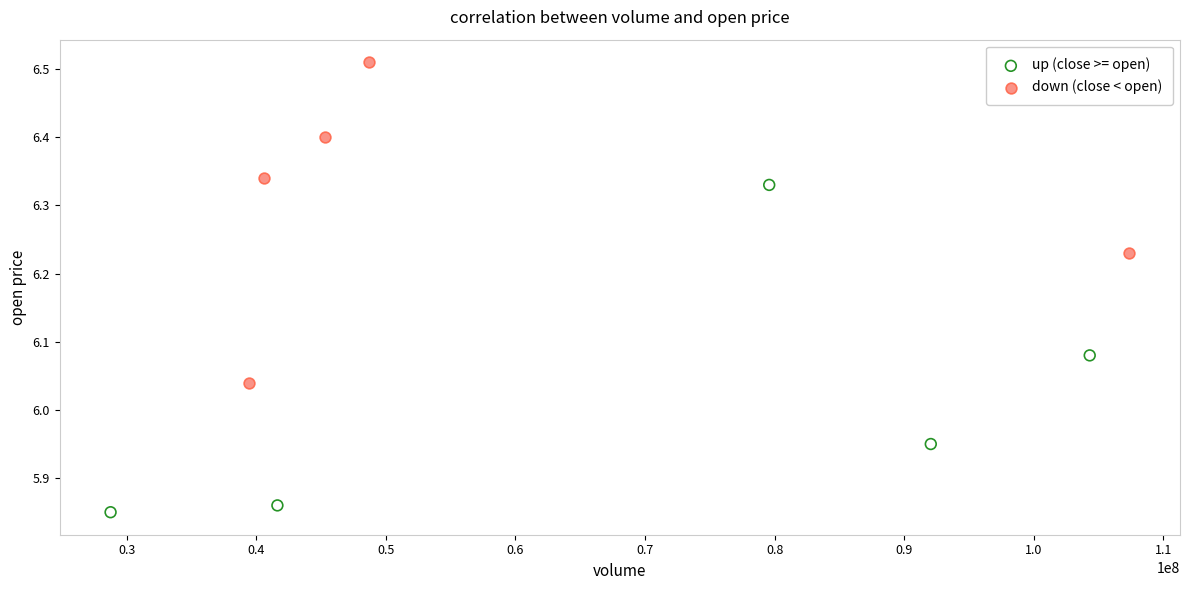

Which series contains the highest Y value?

down (close < open)